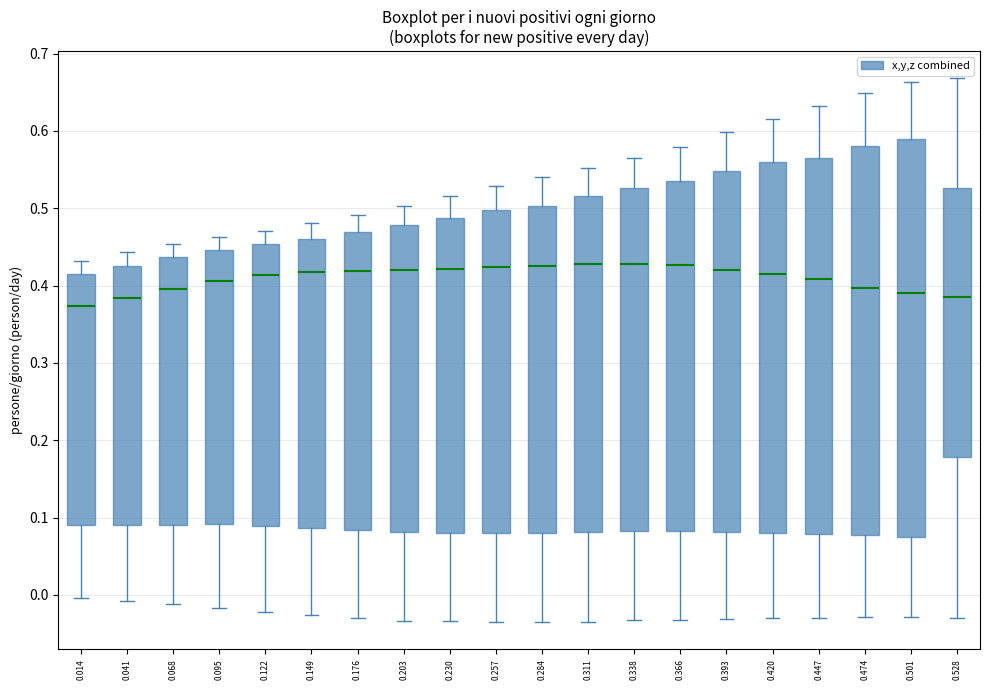

Which box has the lowest median line?

0.014